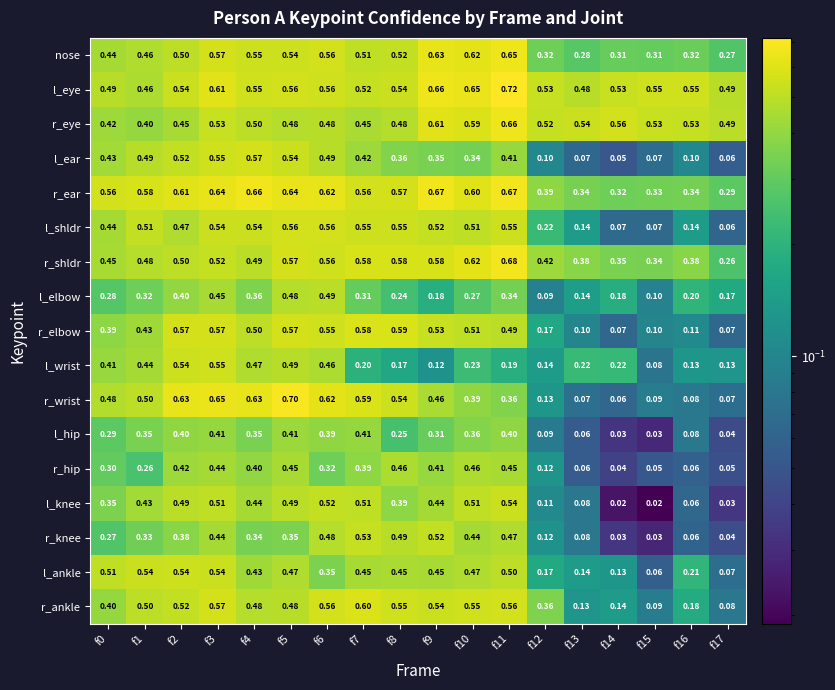

What is the difference between the highest and lowest values at f15?

0.5